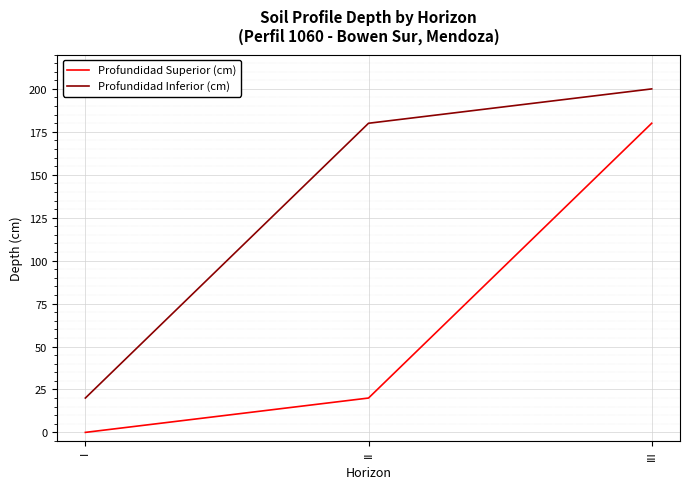

The Profundidad Inferior (cm) series shows 6 at I. True or false?

False